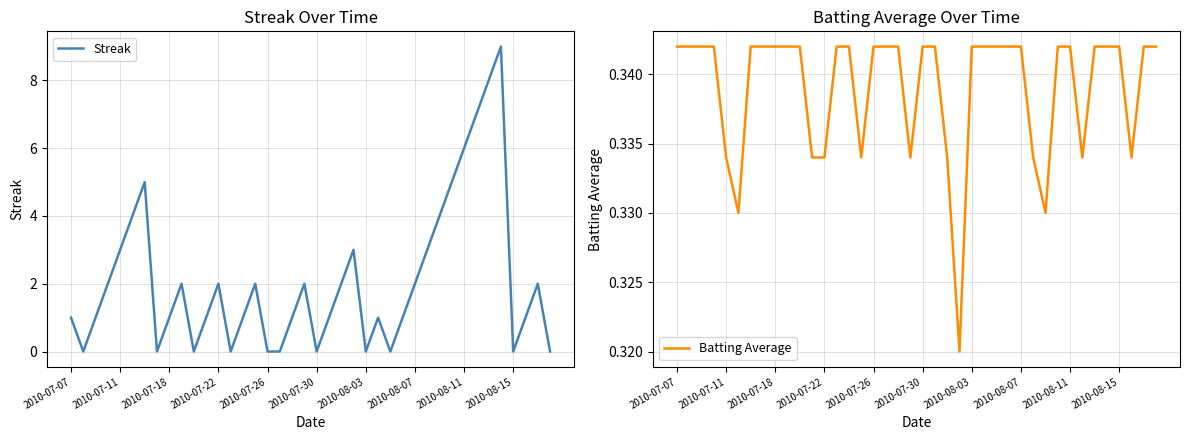

Between 25 and 35, which is larger?

35